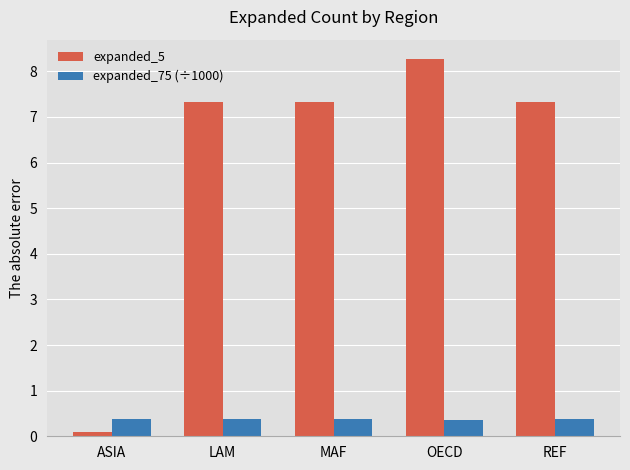

Between MAF and OECD, which series saw the biggest shift?

expanded_5